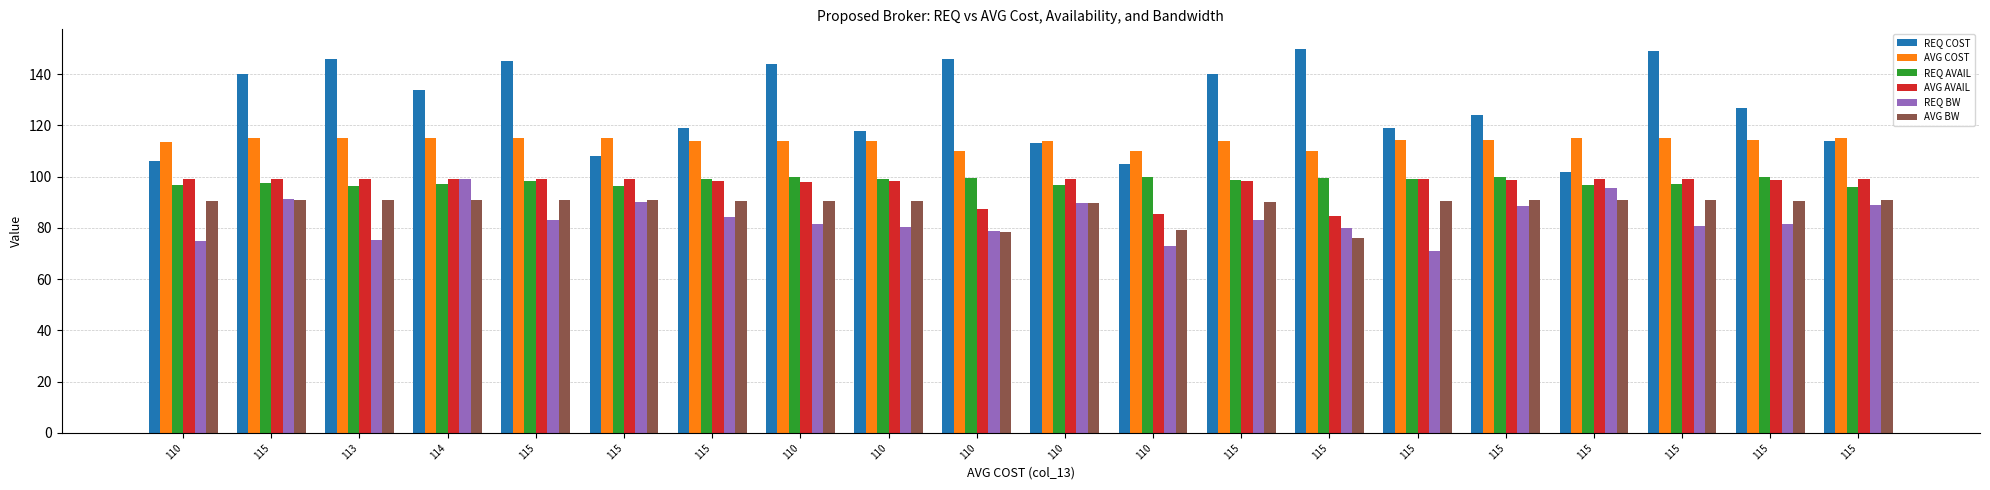

Does the chart contain any negative values?

No